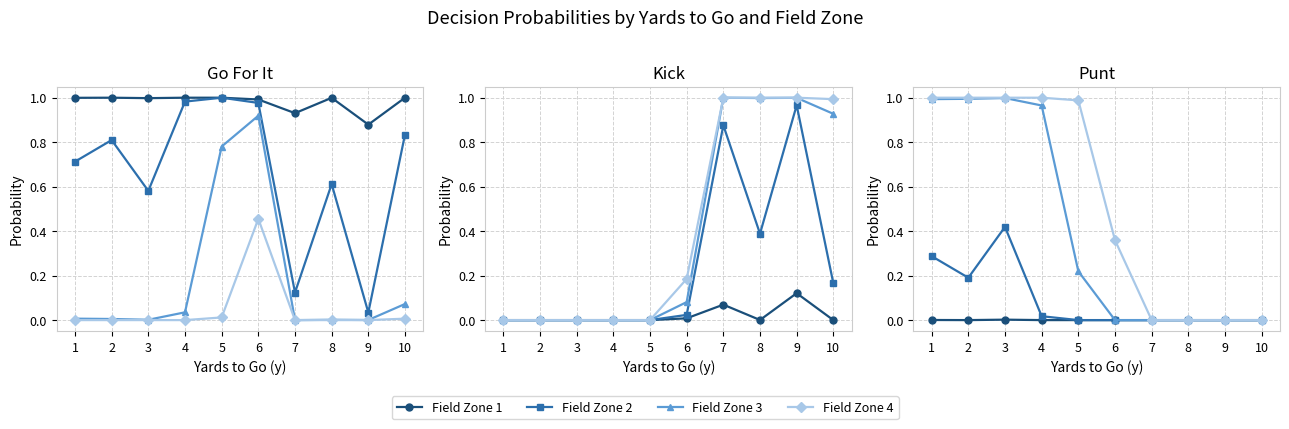

How many values in Field Zone 2 are above zero?

4